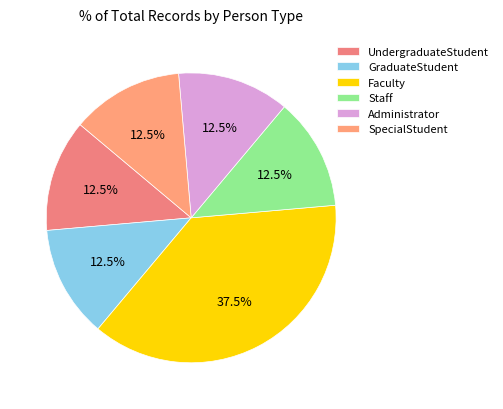

True or false: Administrator accounts for 12% of the total.

True